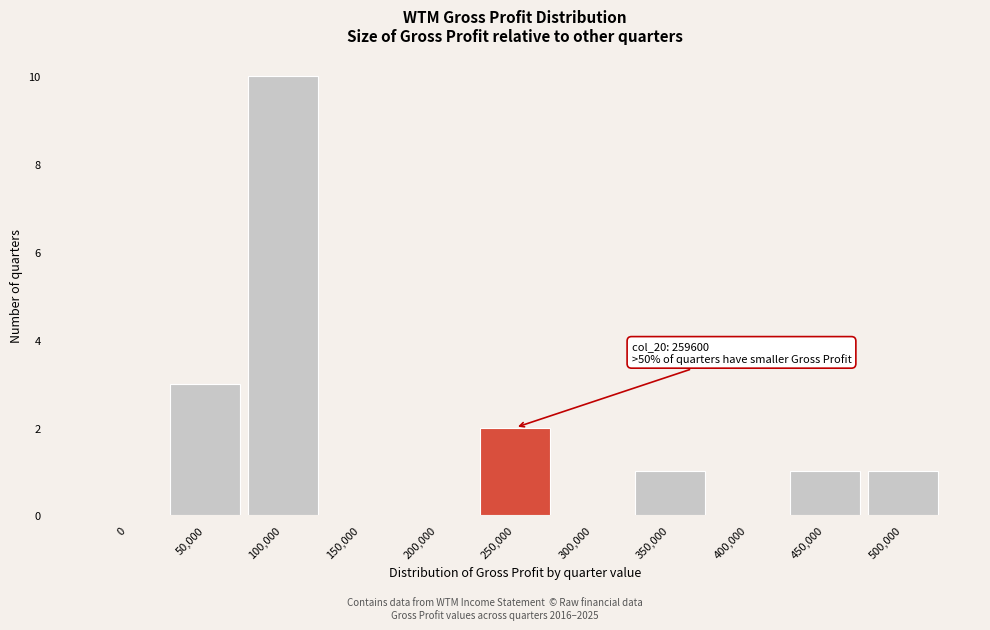

Reading left to right, extract all data points from this chart.

0=0	50,000=3	100,000=10	150,000=0	200,000=0	250,000=2	300,000=0	350,000=1	400,000=0	450,000=1	500,000=1